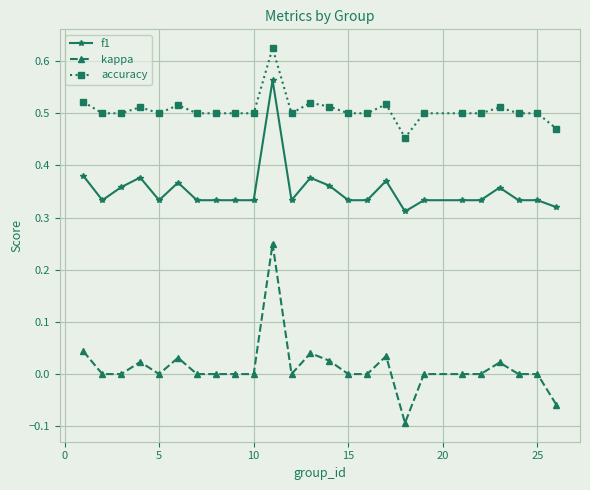

Which series has the largest range (max minus min)?

kappa